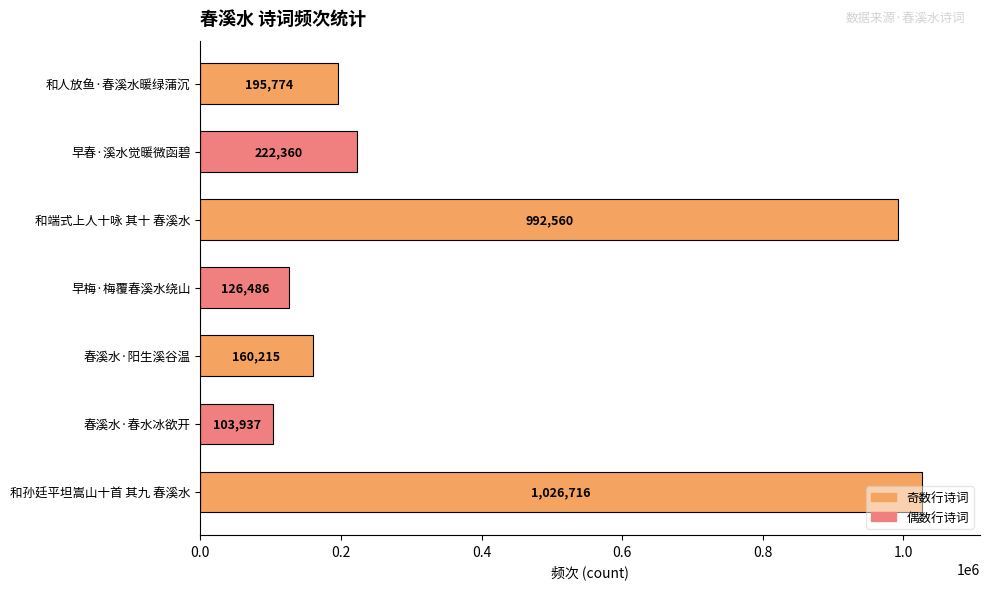

Are the bars horizontal?

Yes